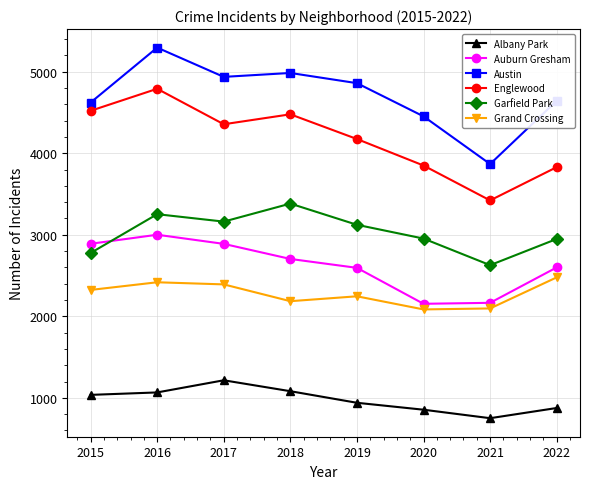

List the series in order of their peak value, highest first.

Austin, Englewood, Garfield Park, Auburn Gresham, Grand Crossing, Albany Park